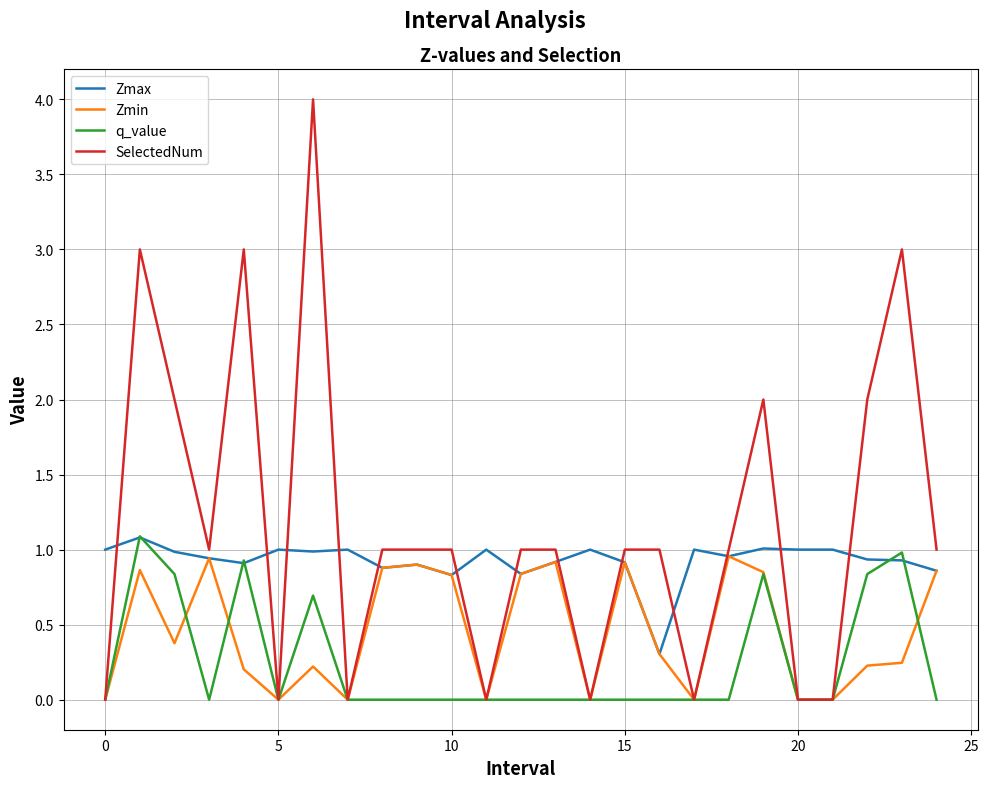

Rank the series by their average value, from highest to lowest.

SelectedNum, Zmax, Zmin, q_value